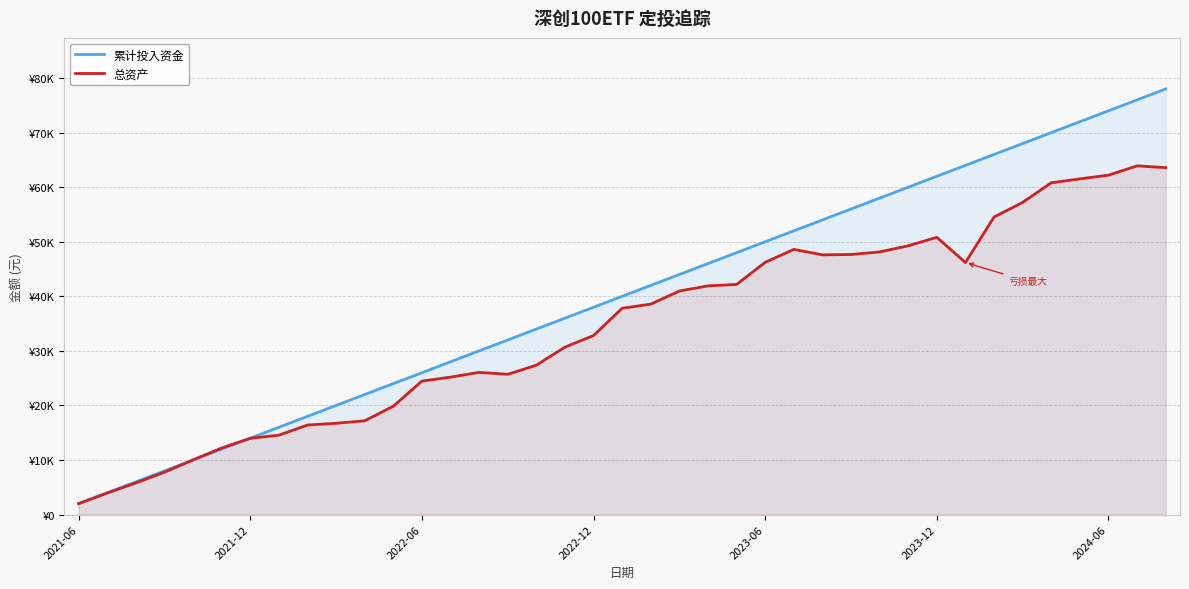

What is the sum of all 累计投入资金 values?

1560000.0